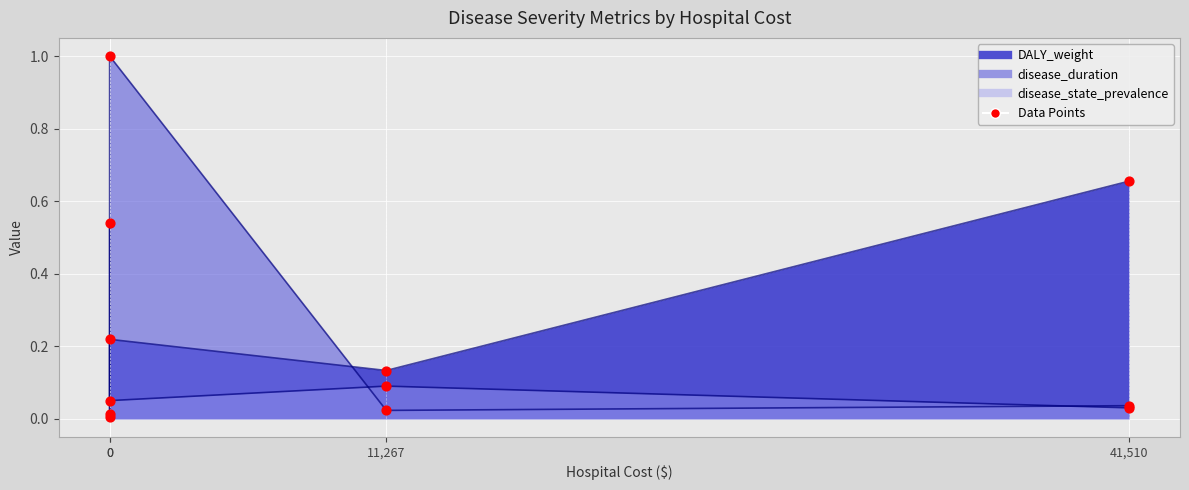

Which series has the largest Y range (max minus min)?

disease_duration